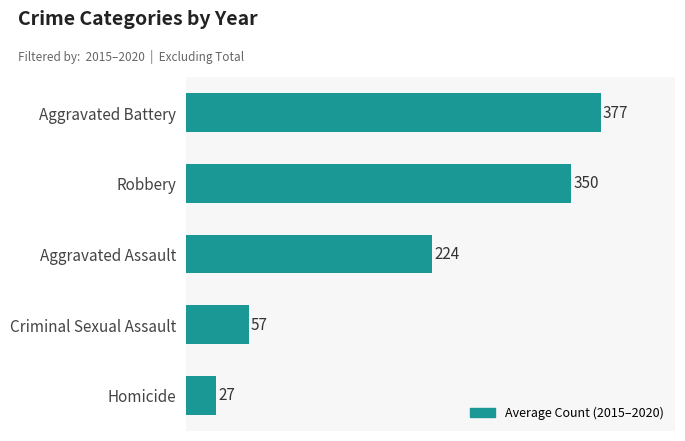

Is it true that the value at Aggravated Battery is 78.0?

False